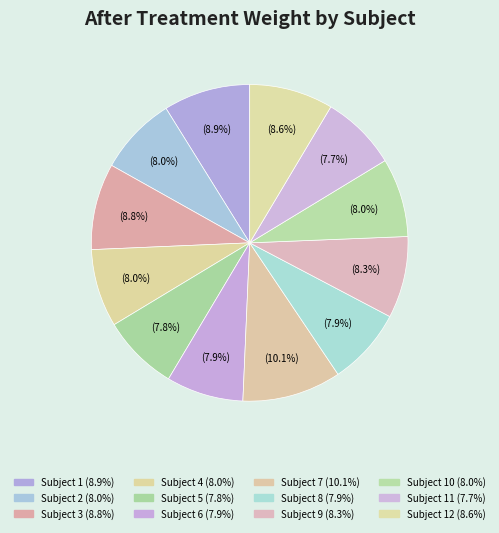

Which slice is the smallest?

11